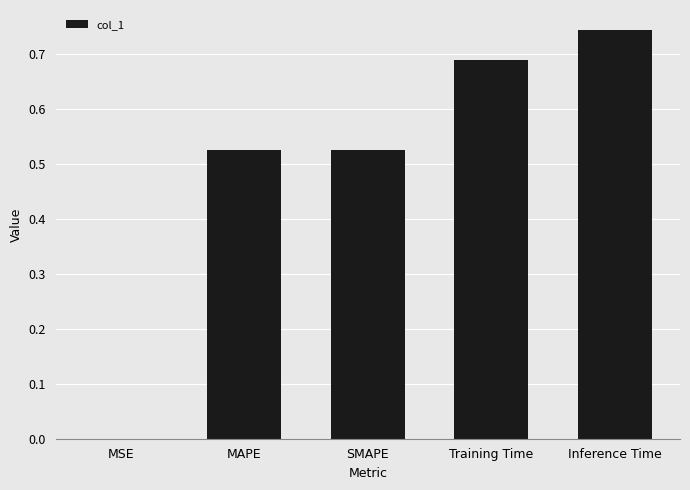

Which has a higher value, Inference Time or MSE?

Inference Time